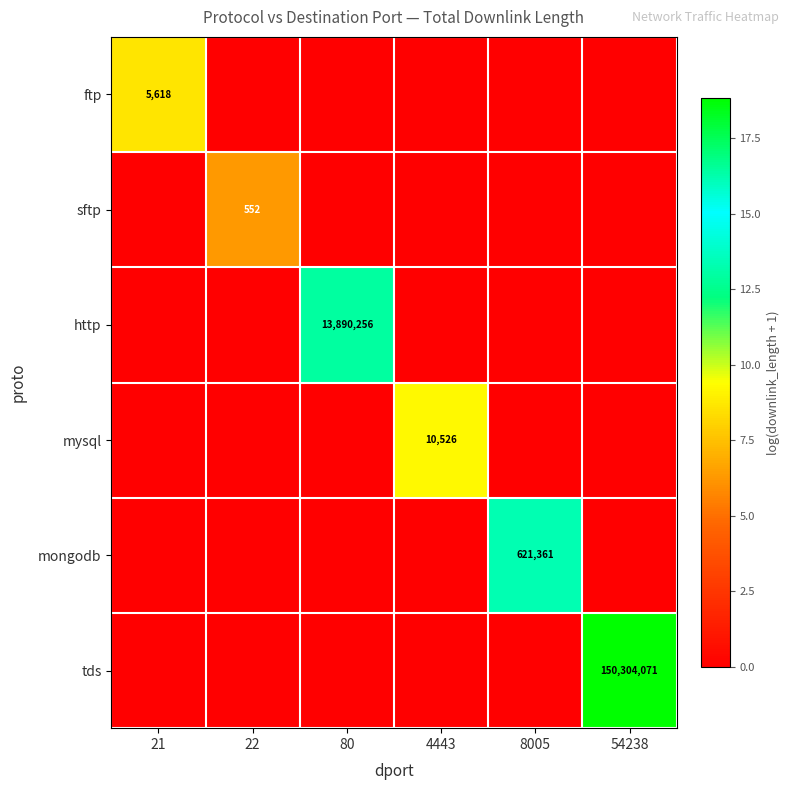

The http series shows 22984973 at 80. True or false?

False